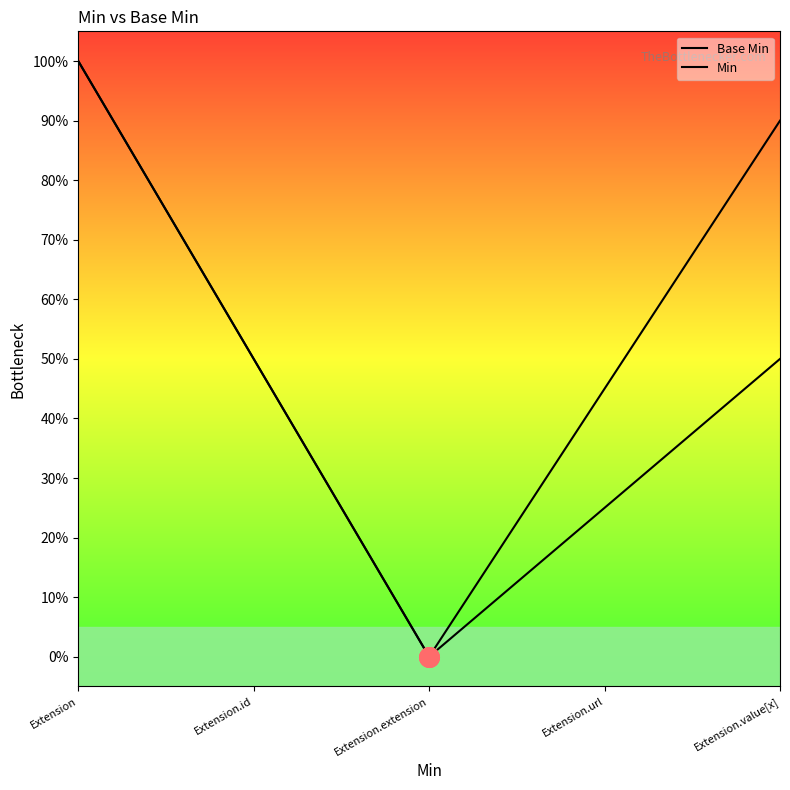

Does the chart have visible grid lines?

No